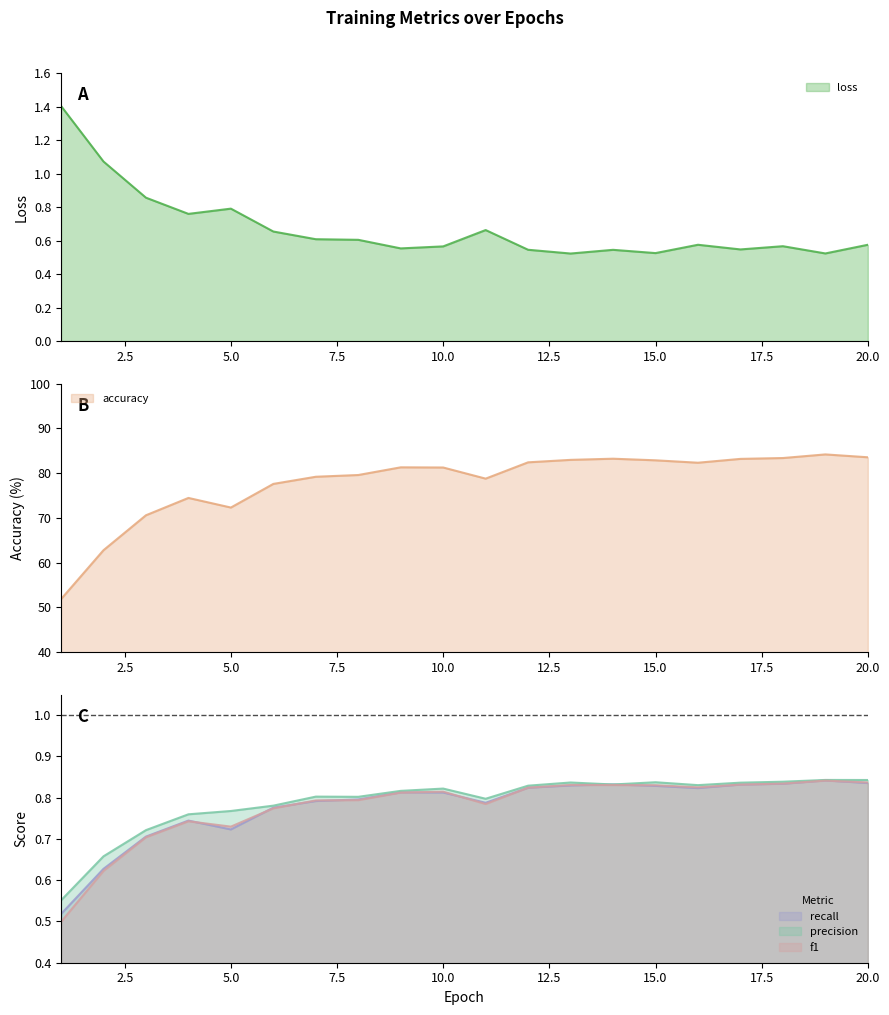

In precision, how many points are higher than both neighbors (excluding endpoints)?

5